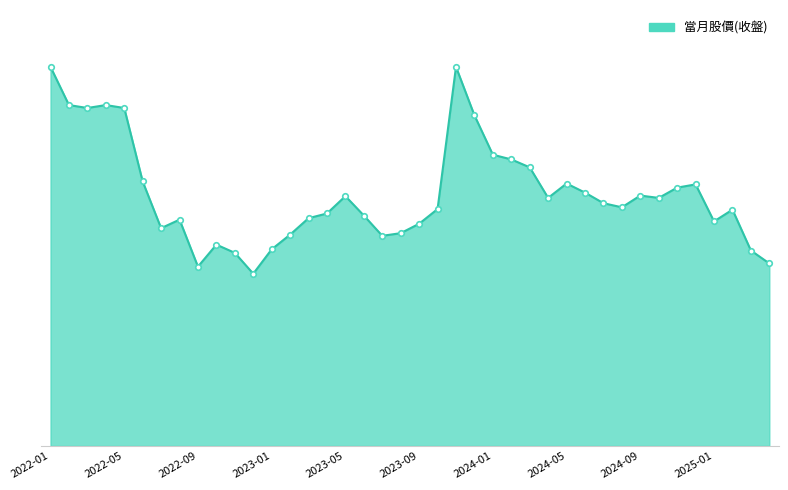

What is the greatest value displayed?

129.0